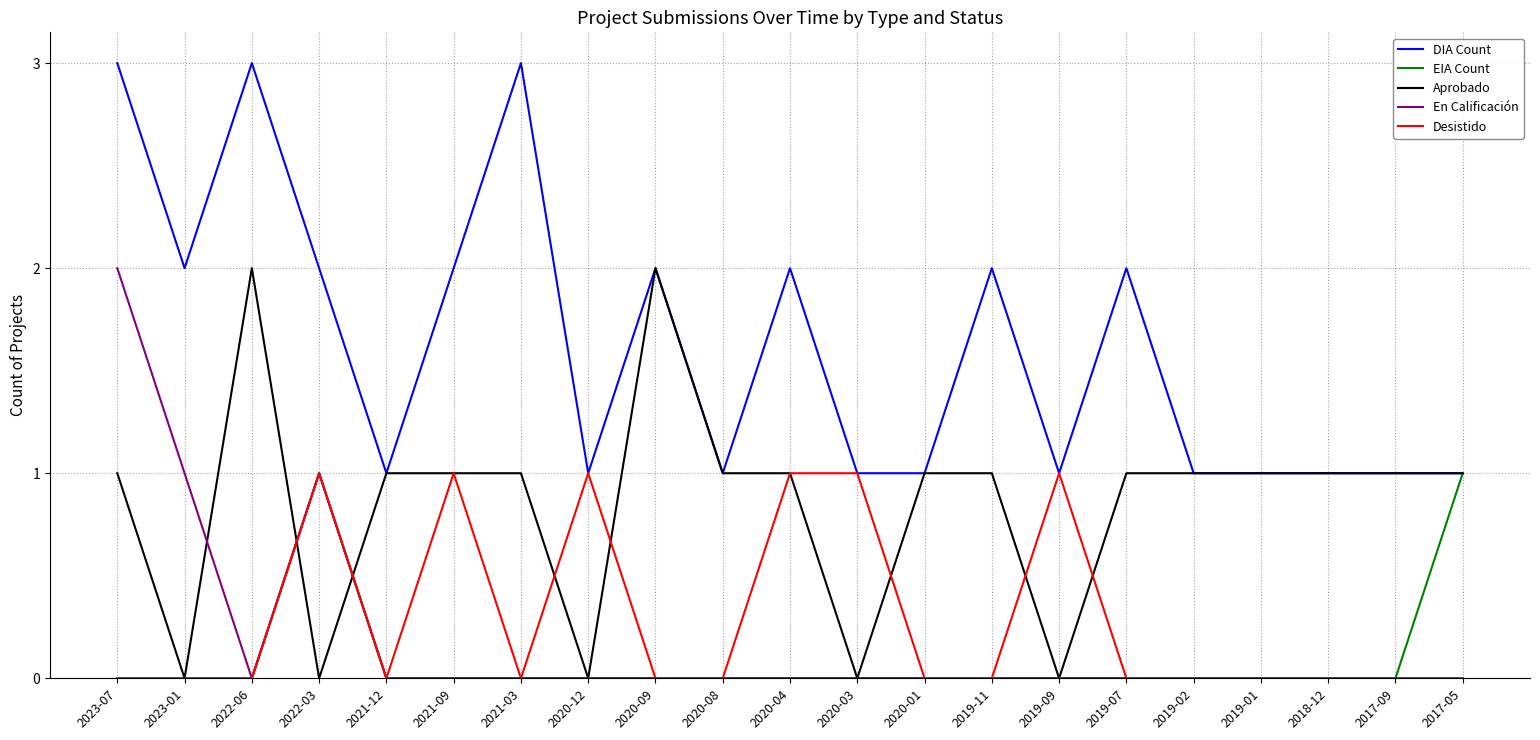

At how many categories does at least one series exceed 0?

21